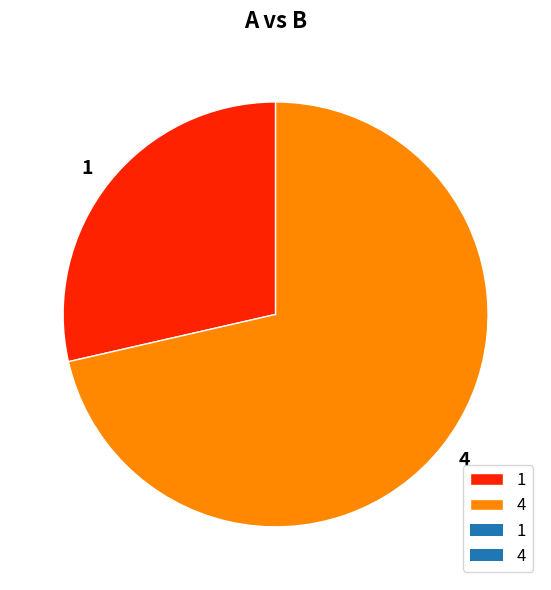

Rank the categories by value from highest to lowest.

4, 1